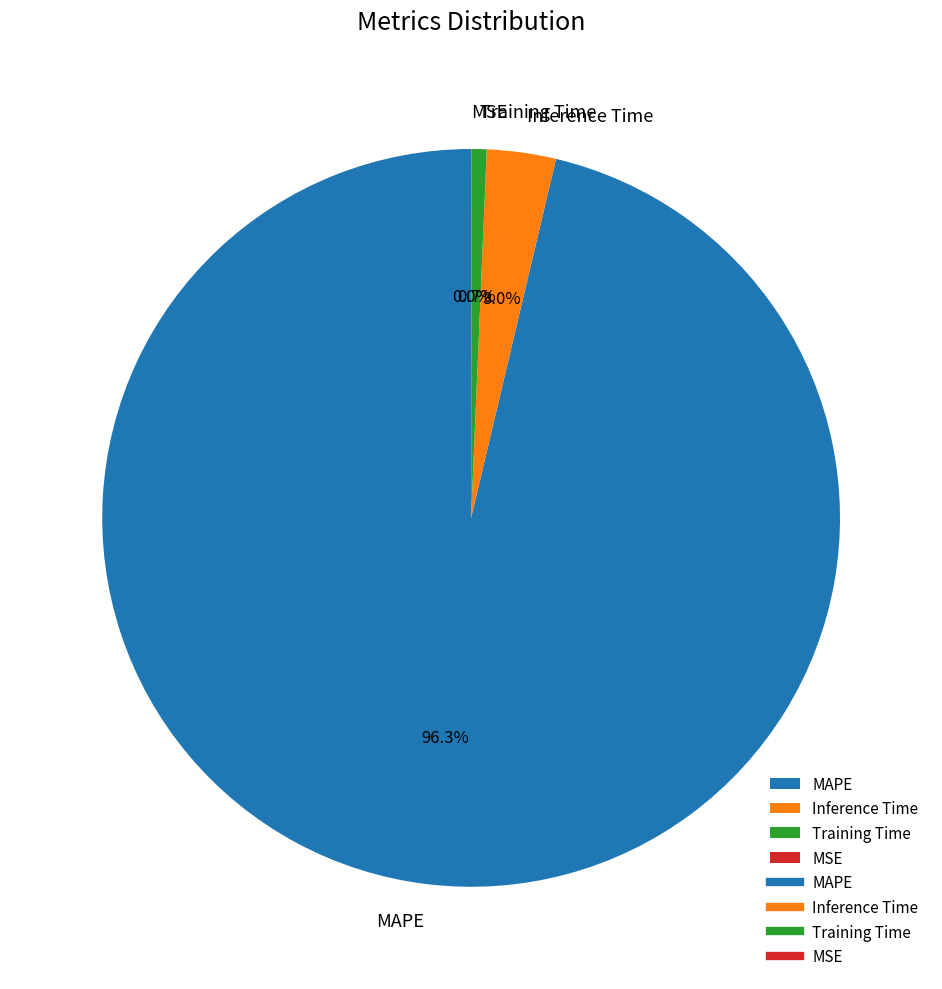

Combined, do Inference Time and Training Time account for over 50%?

No